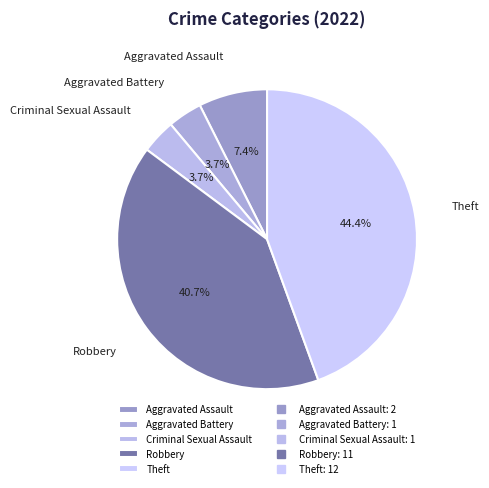

To the nearest percent, what is the difference between the Aggravated Battery and Aggravated Assault slice percentages?

4%